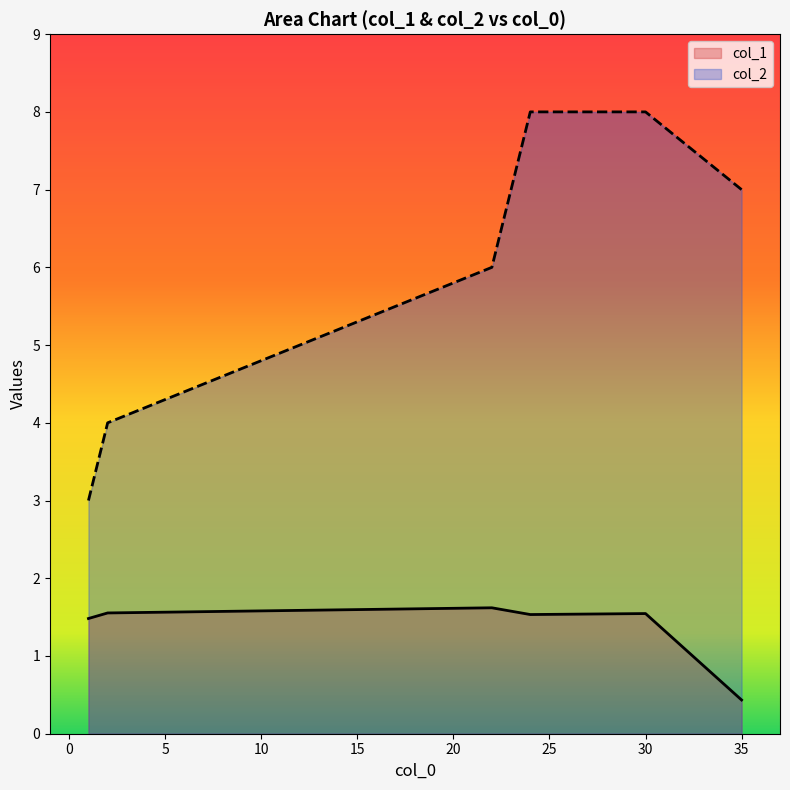

Count the col_1 values in the range 1 to 2.

5